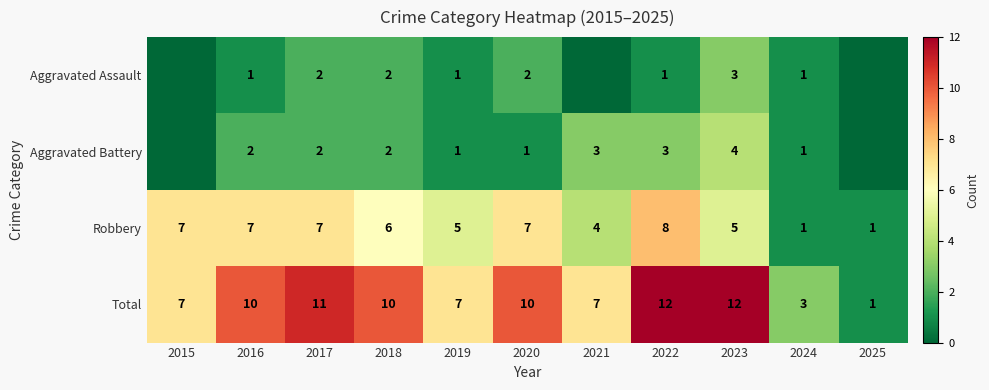

How many values in the Robbery series are below 6?

5